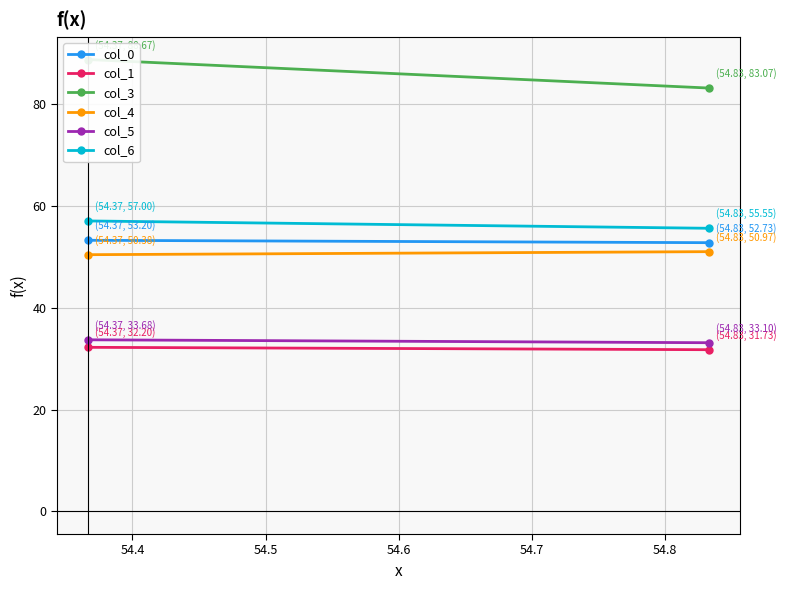

What is the value of the col_0 point at the 1st from the left?

53.2